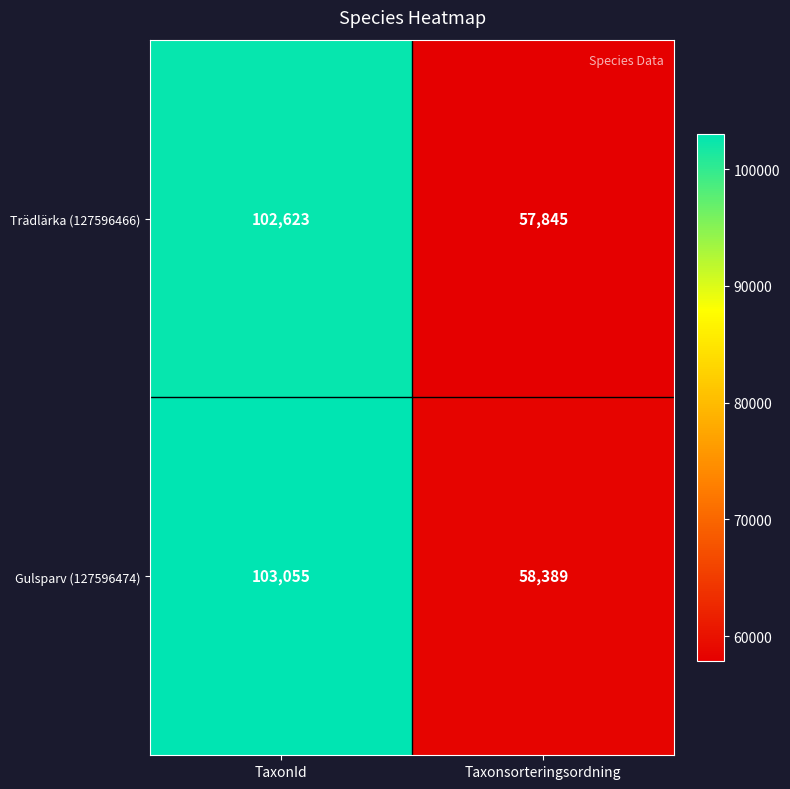

What is the maximum value shown in the chart?

103055